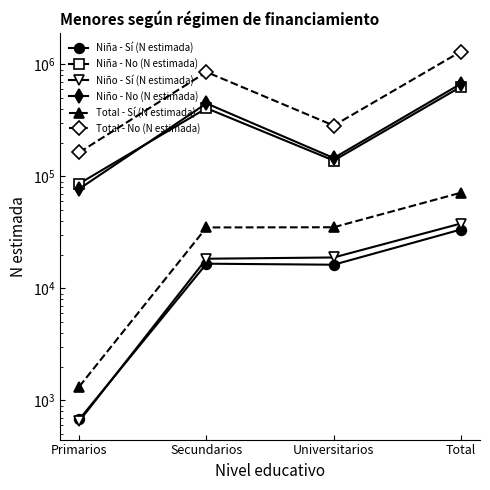

Where does the Niño - Sí (N estimada) series first go above 18916?

Total